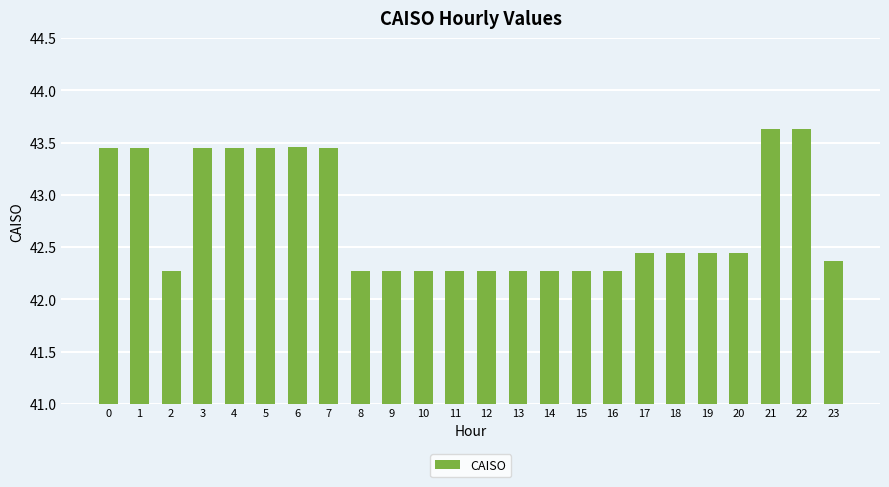

What is the greatest value displayed?

43.6